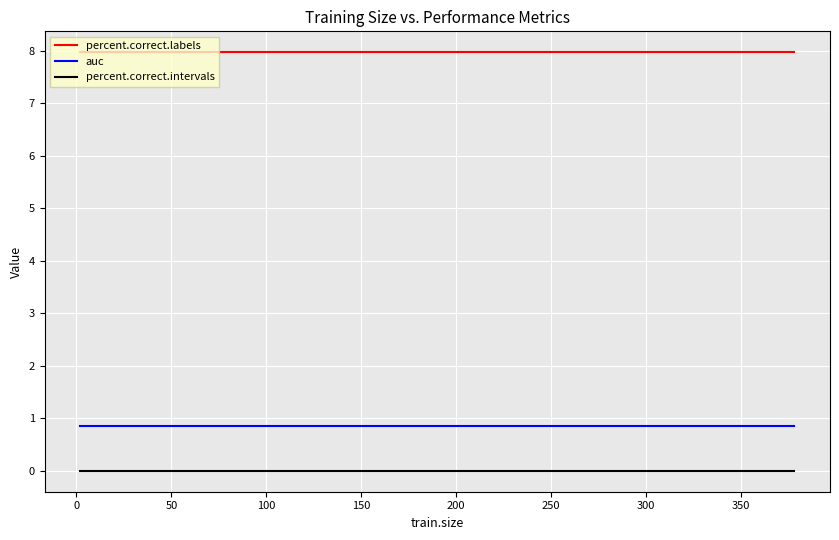

What is the lowest value of the auc series?

0.9